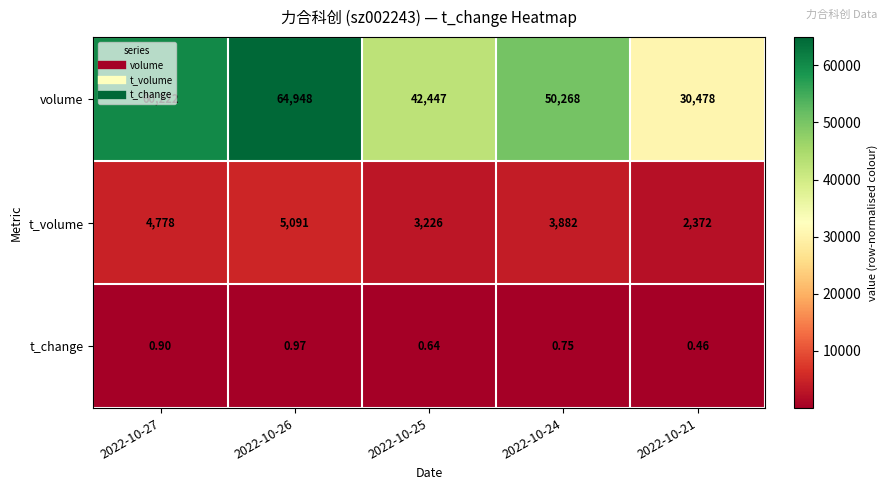

Between 2022-10-26 and 2022-10-21, which series saw the biggest shift?

volume